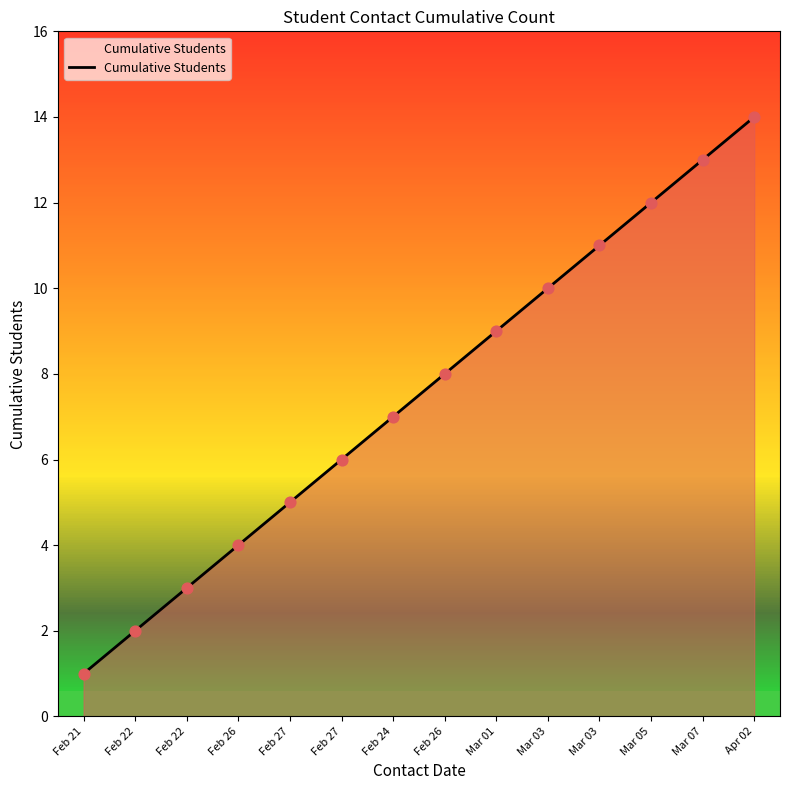

Between Feb 22 and Feb 27, which is larger?

Feb 27